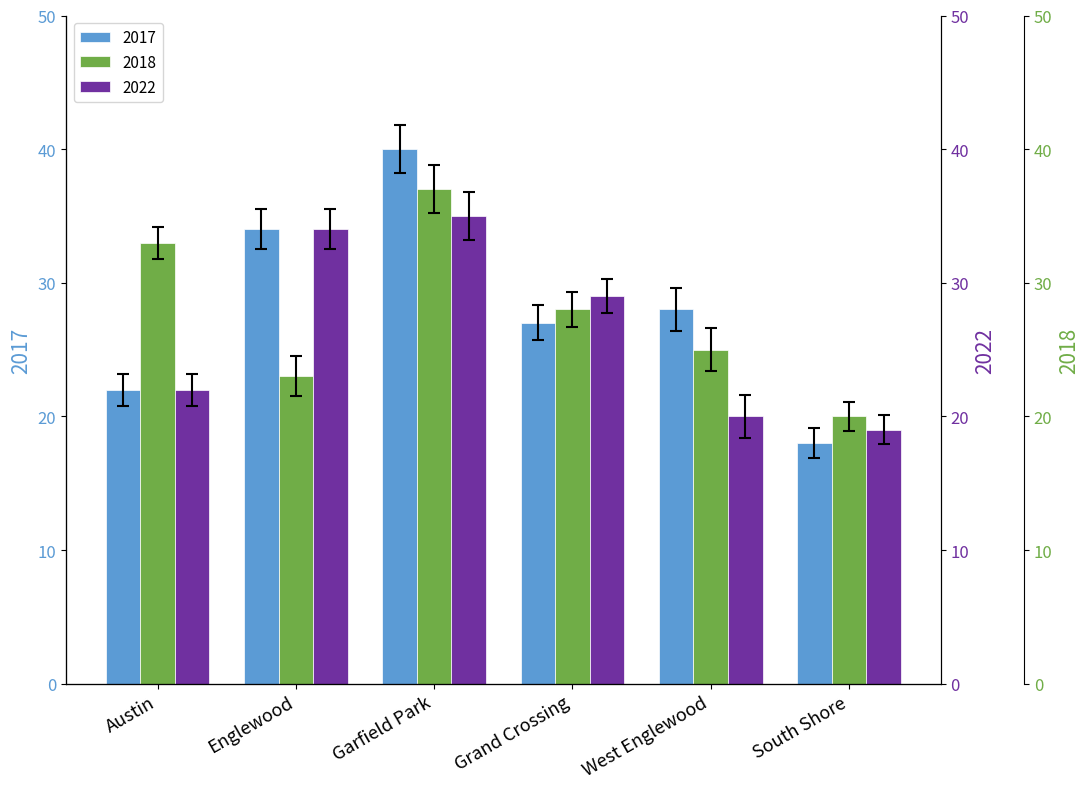

How many data points in 2017 are less than 28?

3